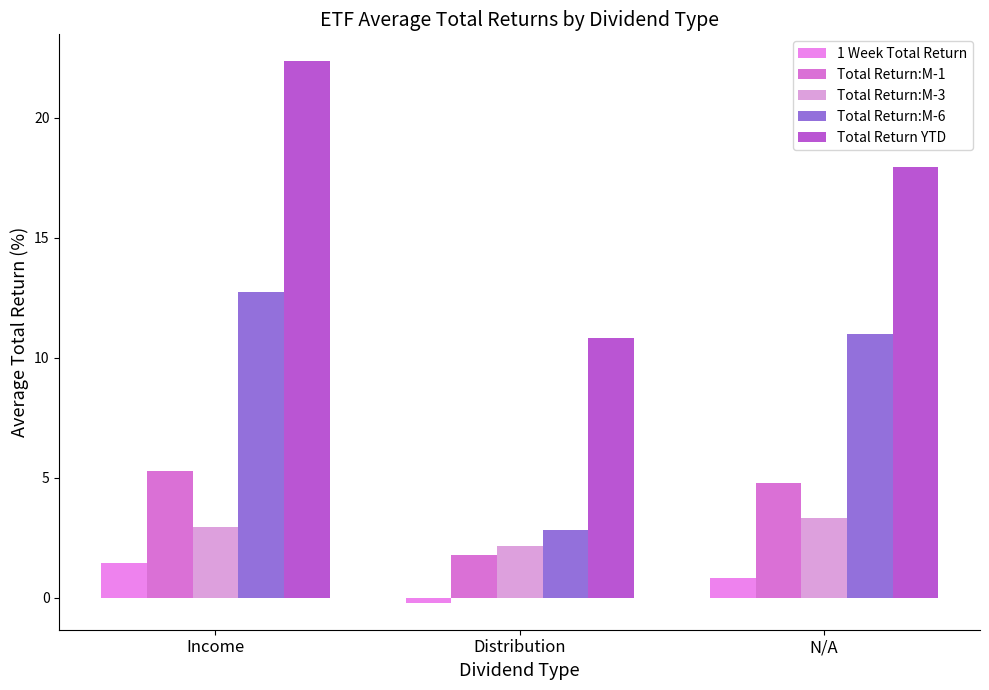

What is the minimum value shown in the chart?

-0.2